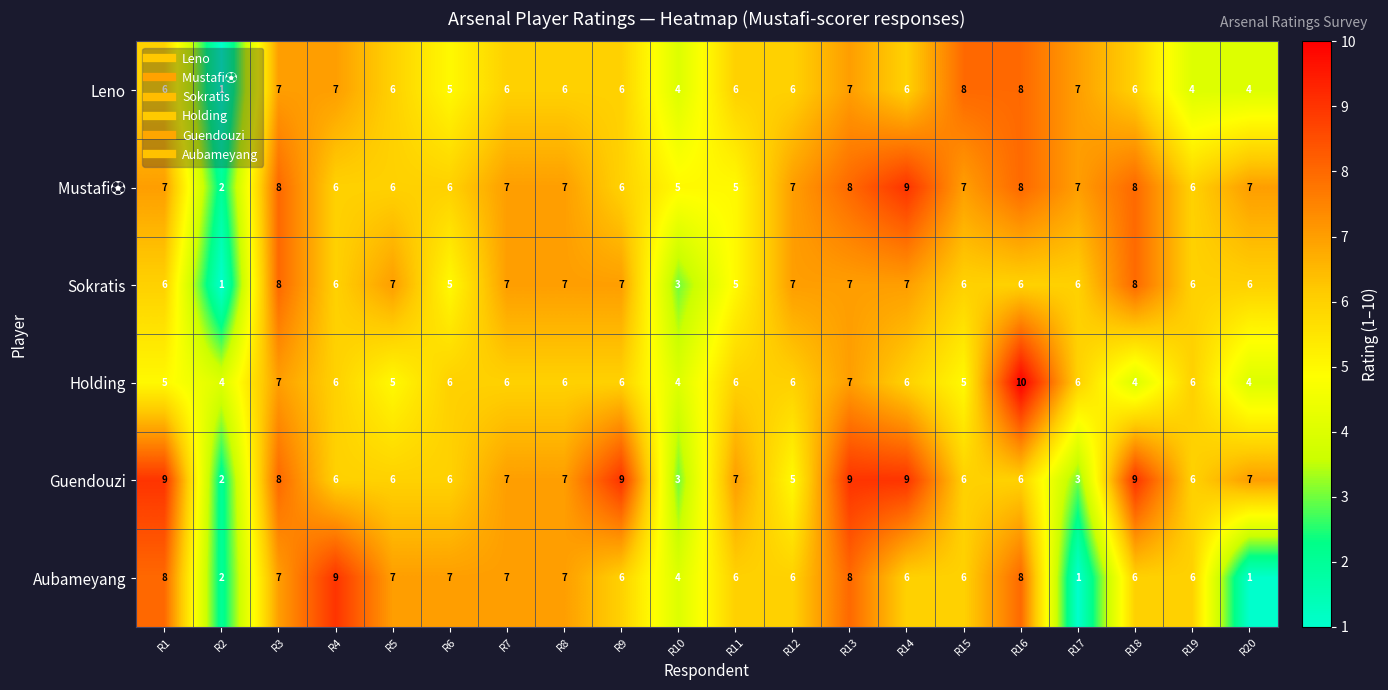

Count the number of categories in the chart.

20